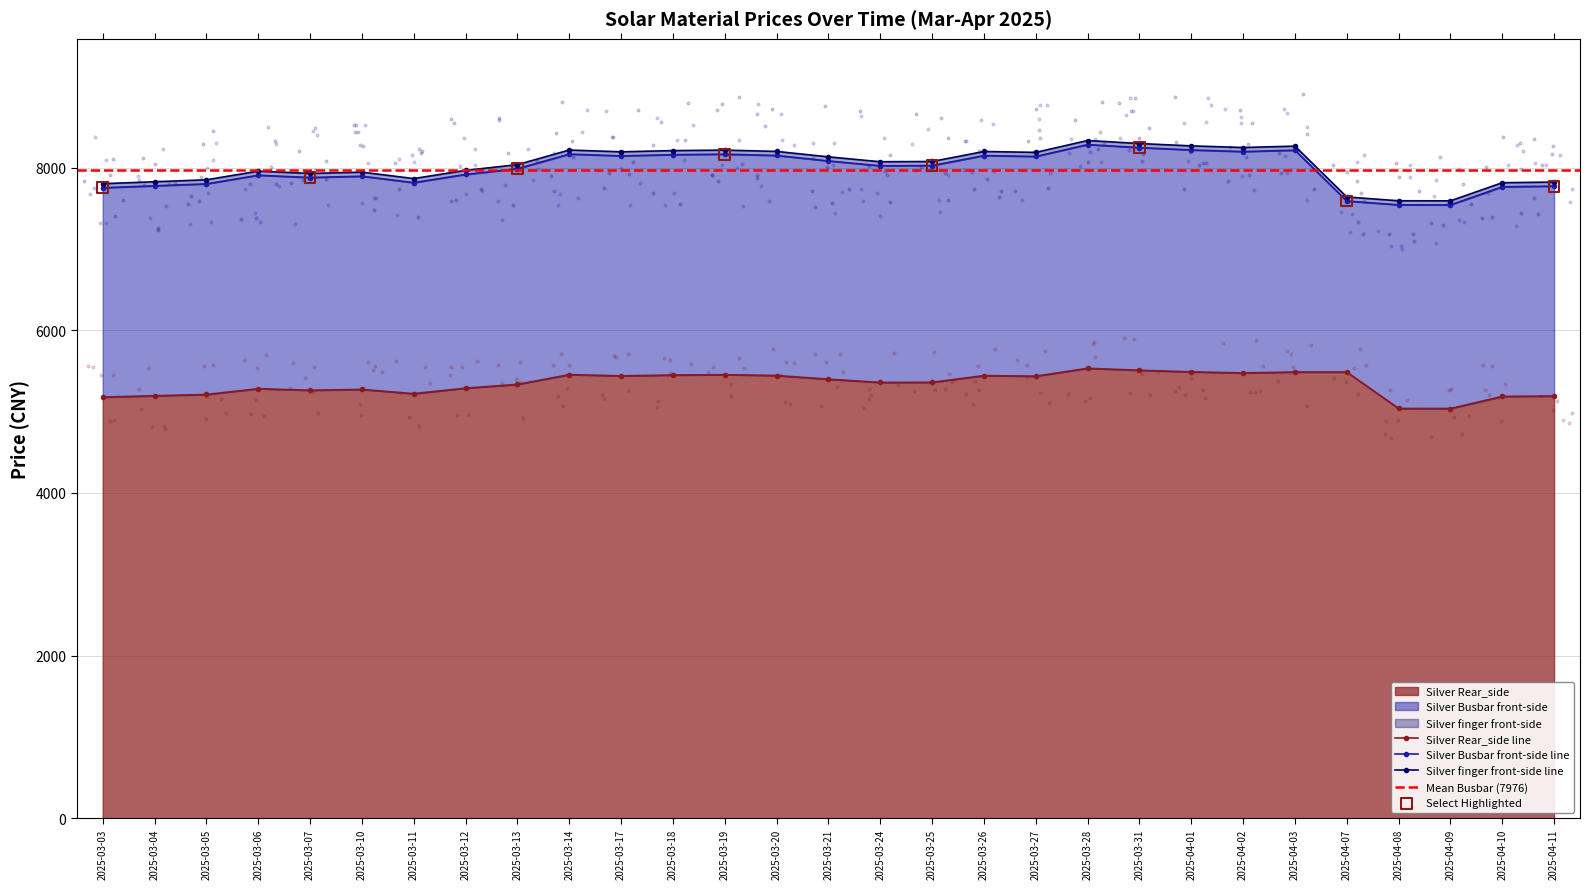

At which category is the sum across all series the highest?

2025-03-28